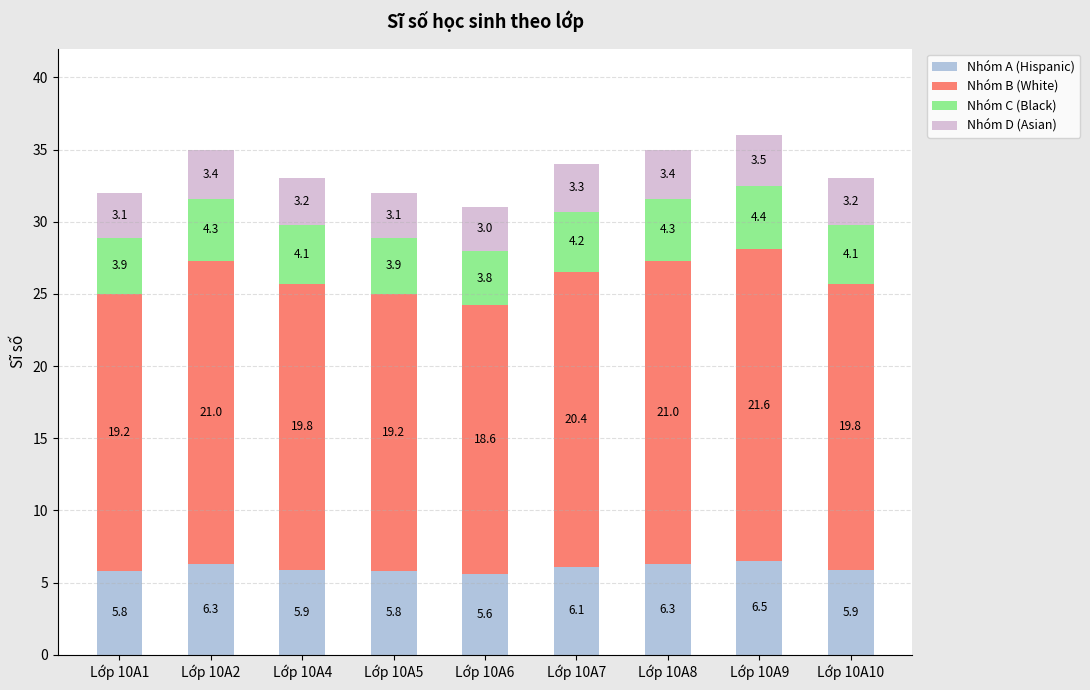

At which category is the sum across all series the highest?

Lớp 10A9